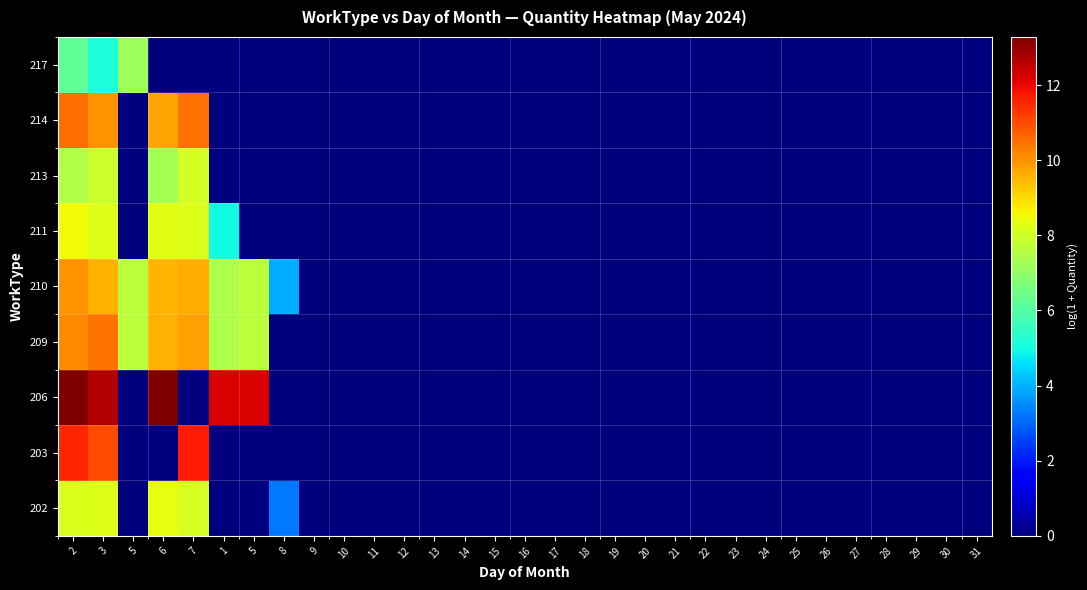

Reading left to right, extract all data points from this chart.

202: 2=8.2	3=8.2	5=0.0	6=8.4	7=8.1	1=0.0	5=0.0	8=3.2	9=0.0	10=0.0	11=0.0	12=0.0	13=0.0	14=0.0	15=0.0	16=0.0	17=0.0	18=0.0	19=0.0	20=0.0	21=0.0	22=0.0	23=0.0	24=0.0	25=0.0	26=0.0	27=0.0	28=0.0	29=0.0	30=0.0	31=0.0
203: 2=11.6	3=11.0	5=0.0	6=0.0	7=11.7	1=0.0	5=0.0	8=0.0	9=0.0	10=0.0	11=0.0	12=0.0	13=0.0	14=0.0	15=0.0	16=0.0	17=0.0	18=0.0	19=0.0	20=0.0	21=0.0	22=0.0	23=0.0	24=0.0	25=0.0	26=0.0	27=0.0	28=0.0	29=0.0	30=0.0	31=0.0
206: 2=13.3	3=12.7	5=0.0	6=13.2	7=0.0	1=12.2	5=12.2	8=0.0	9=0.0	10=0.0	11=0.0	12=0.0	13=0.0	14=0.0	15=0.0	16=0.0	17=0.0	18=0.0	19=0.0	20=0.0	21=0.0	22=0.0	23=0.0	24=0.0	25=0.0	26=0.0	27=0.0	28=0.0	29=0.0	30=0.0	31=0.0
209: 2=10.2	3=10.5	5=7.6	6=9.6	7=9.8	1=7.5	5=7.6	8=0.0	9=0.0	10=0.0	11=0.0	12=0.0	13=0.0	14=0.0	15=0.0	16=0.0	17=0.0	18=0.0	19=0.0	20=0.0	21=0.0	22=0.0	23=0.0	24=0.0	25=0.0	26=0.0	27=0.0	28=0.0	29=0.0	30=0.0	31=0.0
210: 2=10.0	3=9.6	5=7.6	6=9.5	7=9.6	1=7.5	5=7.6	8=3.9	9=0.0	10=0.0	11=0.0	12=0.0	13=0.0	14=0.0	15=0.0	16=0.0	17=0.0	18=0.0	19=0.0	20=0.0	21=0.0	22=0.0	23=0.0	24=0.0	25=0.0	26=0.0	27=0.0	28=0.0	29=0.0	30=0.0	31=0.0
211: 2=8.6	3=8.2	5=0.0	6=8.3	7=8.2	1=5.0	5=0.0	8=0.0	9=0.0	10=0.0	11=0.0	12=0.0	13=0.0	14=0.0	15=0.0	16=0.0	17=0.0	18=0.0	19=0.0	20=0.0	21=0.0	22=0.0	23=0.0	24=0.0	25=0.0	26=0.0	27=0.0	28=0.0	29=0.0	30=0.0	31=0.0
213: 2=7.5	3=7.9	5=0.0	6=7.3	7=8.1	1=0.0	5=0.0	8=0.0	9=0.0	10=0.0	11=0.0	12=0.0	13=0.0	14=0.0	15=0.0	16=0.0	17=0.0	18=0.0	19=0.0	20=0.0	21=0.0	22=0.0	23=0.0	24=0.0	25=0.0	26=0.0	27=0.0	28=0.0	29=0.0	30=0.0	31=0.0
214: 2=10.5	3=10.0	5=0.0	6=9.7	7=10.4	1=0.0	5=0.0	8=0.0	9=0.0	10=0.0	11=0.0	12=0.0	13=0.0	14=0.0	15=0.0	16=0.0	17=0.0	18=0.0	19=0.0	20=0.0	21=0.0	22=0.0	23=0.0	24=0.0	25=0.0	26=0.0	27=0.0	28=0.0	29=0.0	30=0.0	31=0.0
217: 2=6.2	3=5.1	5=7.2	6=0.0	7=0.0	1=0.0	5=0.0	8=0.0	9=0.0	10=0.0	11=0.0	12=0.0	13=0.0	14=0.0	15=0.0	16=0.0	17=0.0	18=0.0	19=0.0	20=0.0	21=0.0	22=0.0	23=0.0	24=0.0	25=0.0	26=0.0	27=0.0	28=0.0	29=0.0	30=0.0	31=0.0